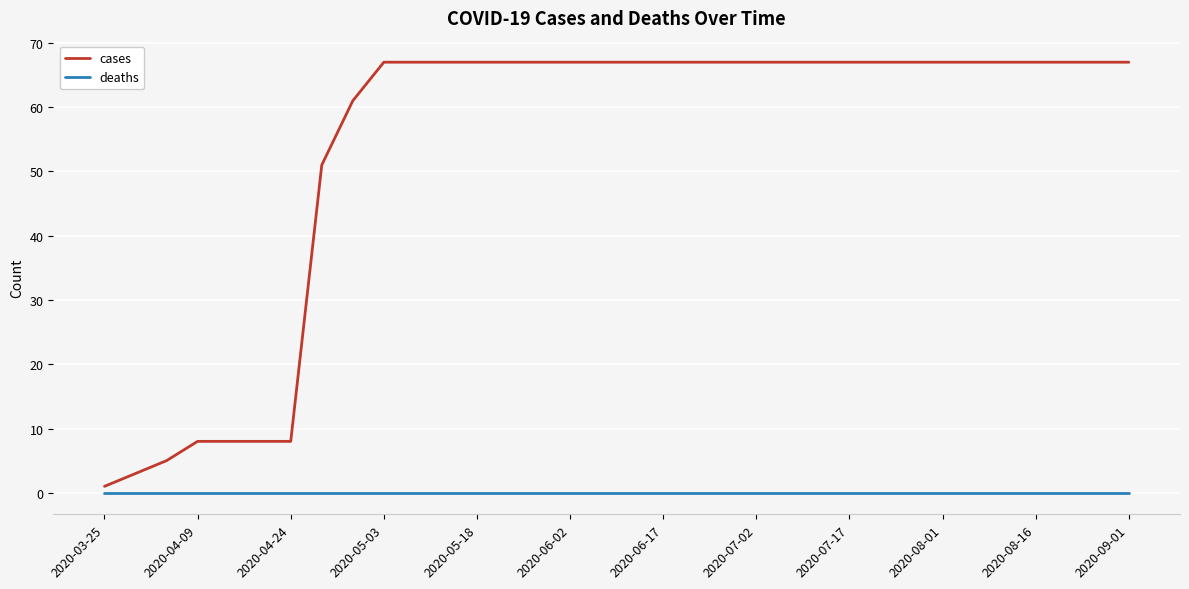

List the series in order of their overall mean, lowest first.

deaths, cases